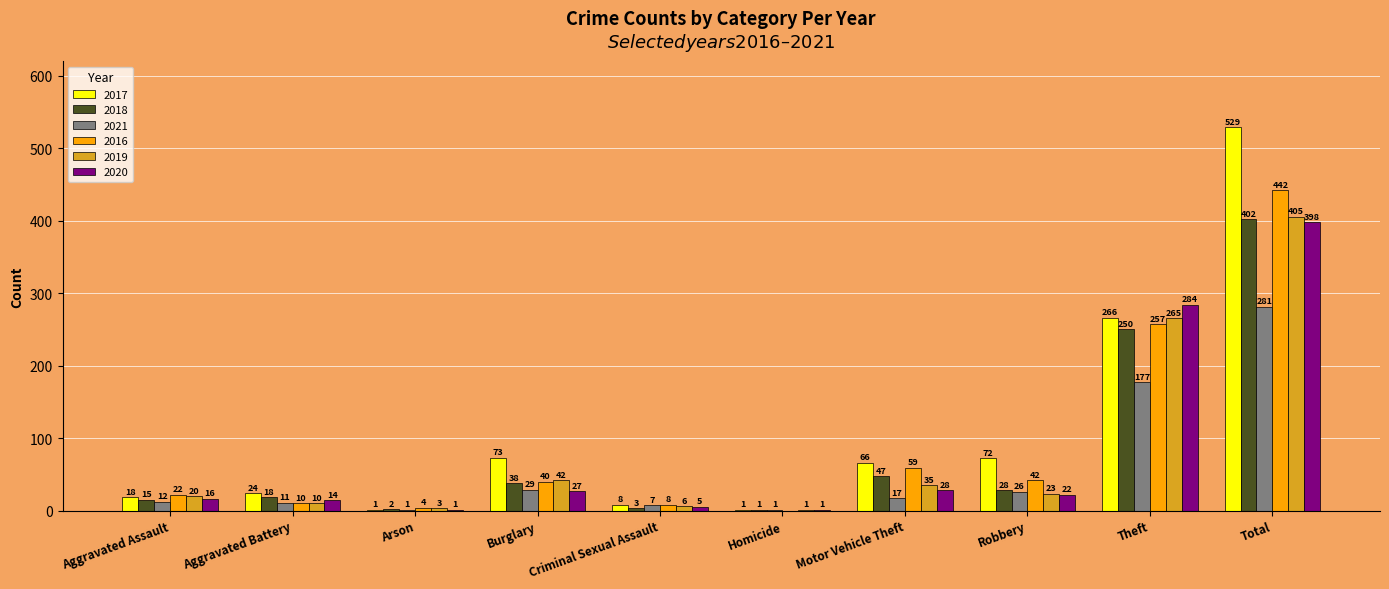

Which series has the largest range (max minus min)?

2017